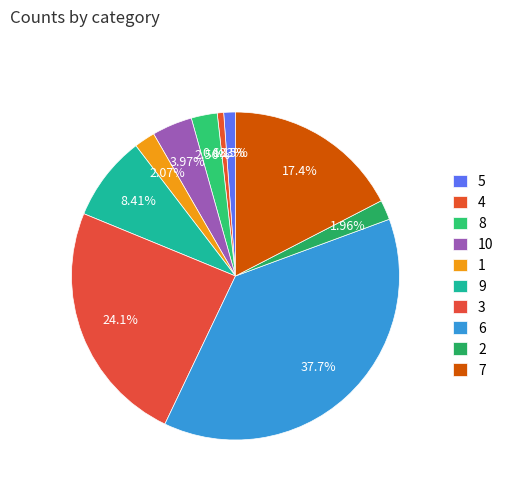

What is the largest slice in the pie chart?

6